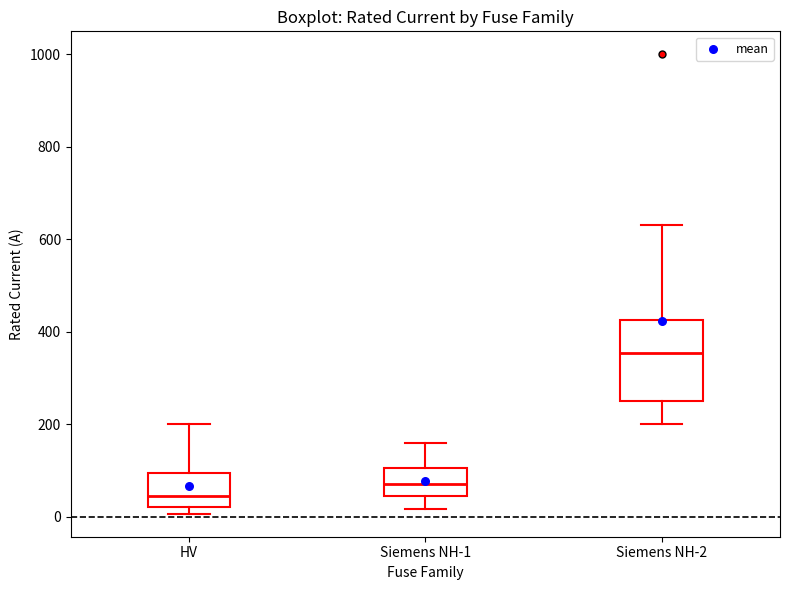

Reading left to right, read every box against the y-axis: the position of its median line, the range the box covers, and the ends of its whiskers. The values are not printed on the chart, so give them approximately, as read against the axis.

HV: median 40, box 20 to 100, whiskers 0 to 200
Siemens NH-1: median 80, box 40 to 100, whiskers 20 to 160
Siemens NH-2: median 360, box 260 to 420, whiskers 200 to 640